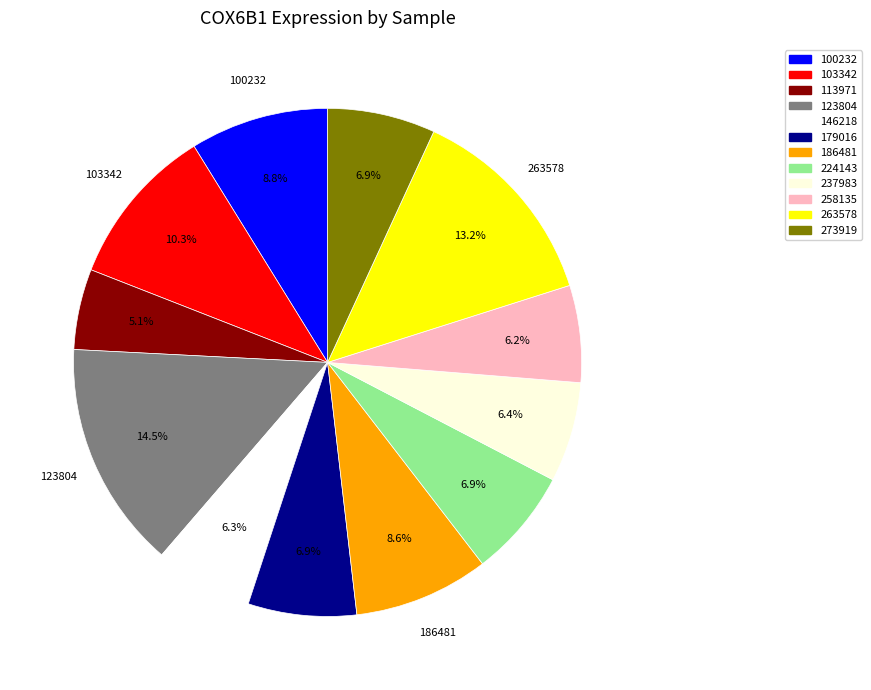

What percentage do 258135 and 224143 together represent?

13.1%